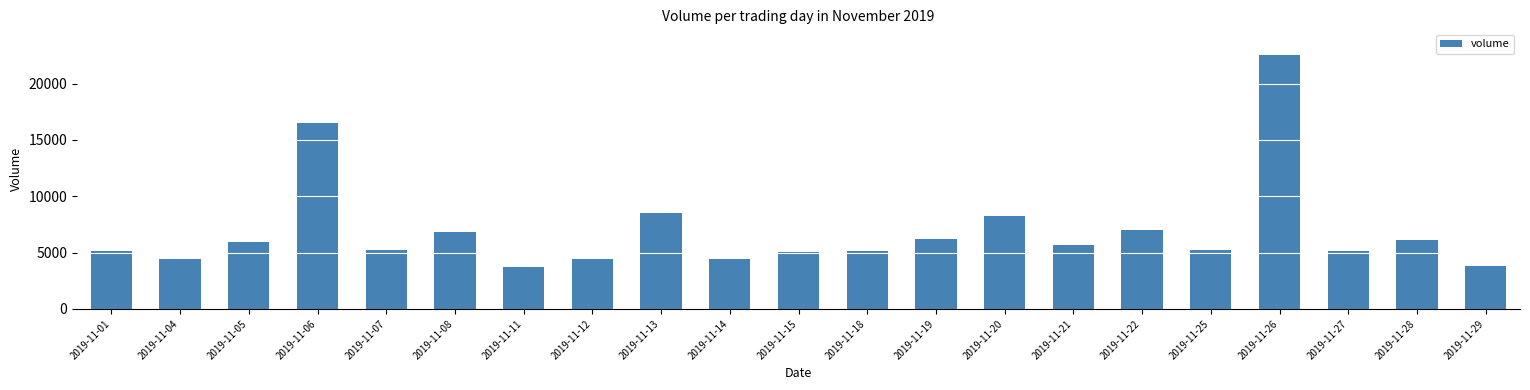

What is the difference between the values at 2019-11-13 and 2019-11-01?

3408.6